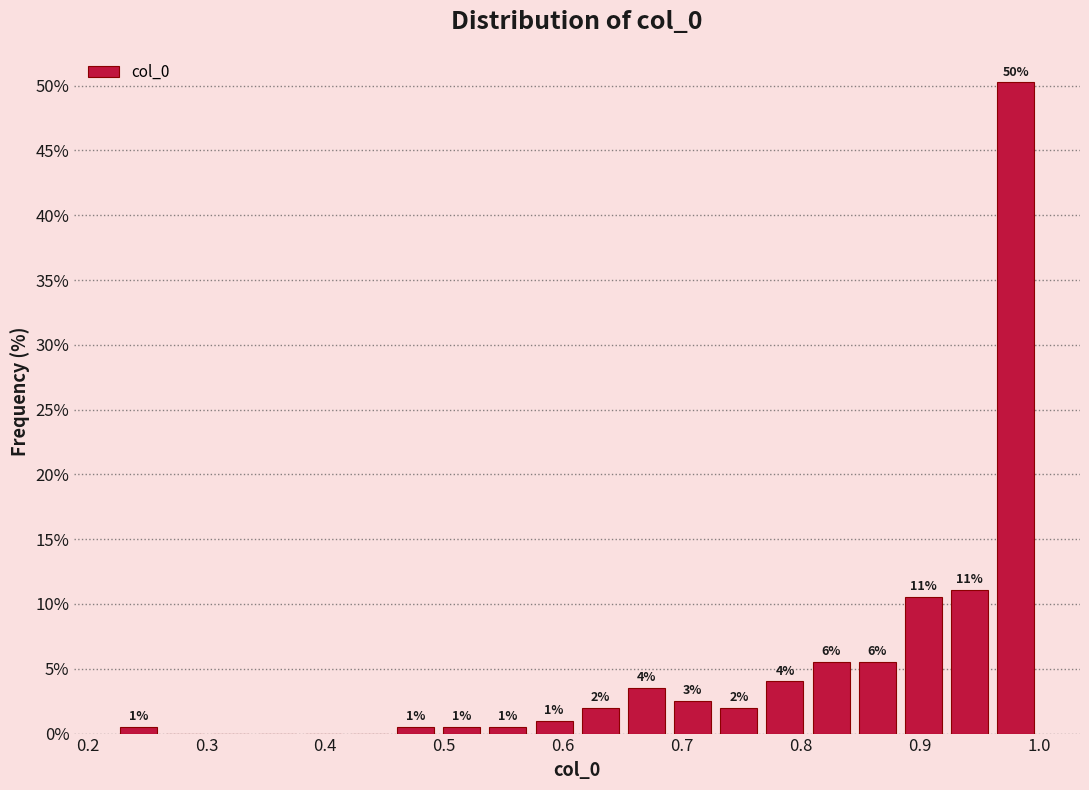

Read against the x-axis, roughly where is the centre of the tallest bar?

0.98